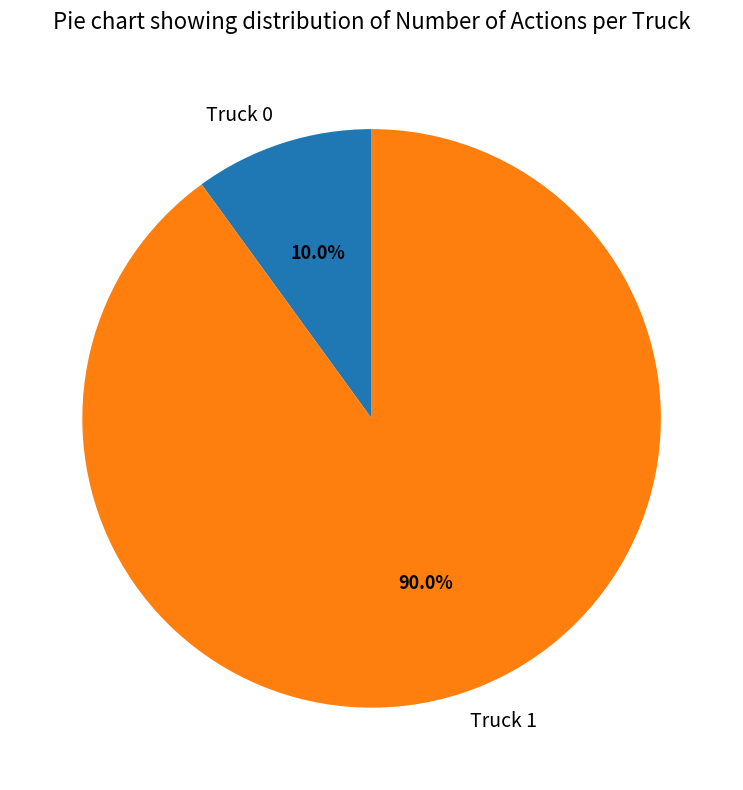

What is the ratio of the value at Truck 1 to the value at Truck 0?

9.0